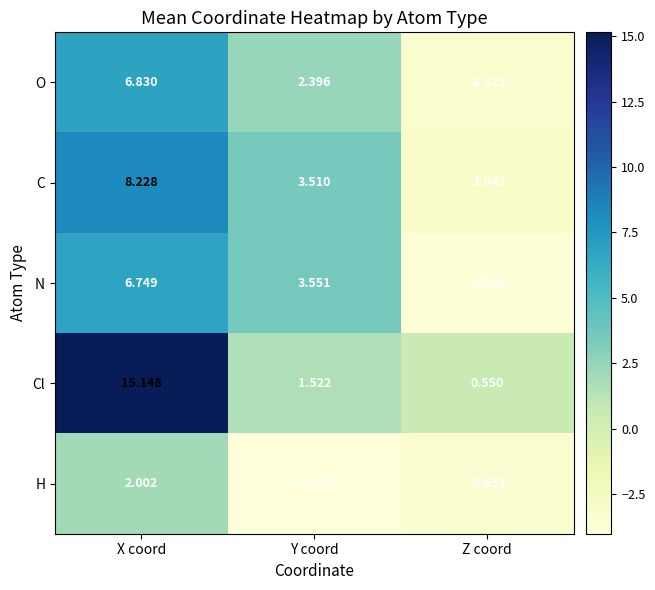

Which series has the widest spread of values?

Cl